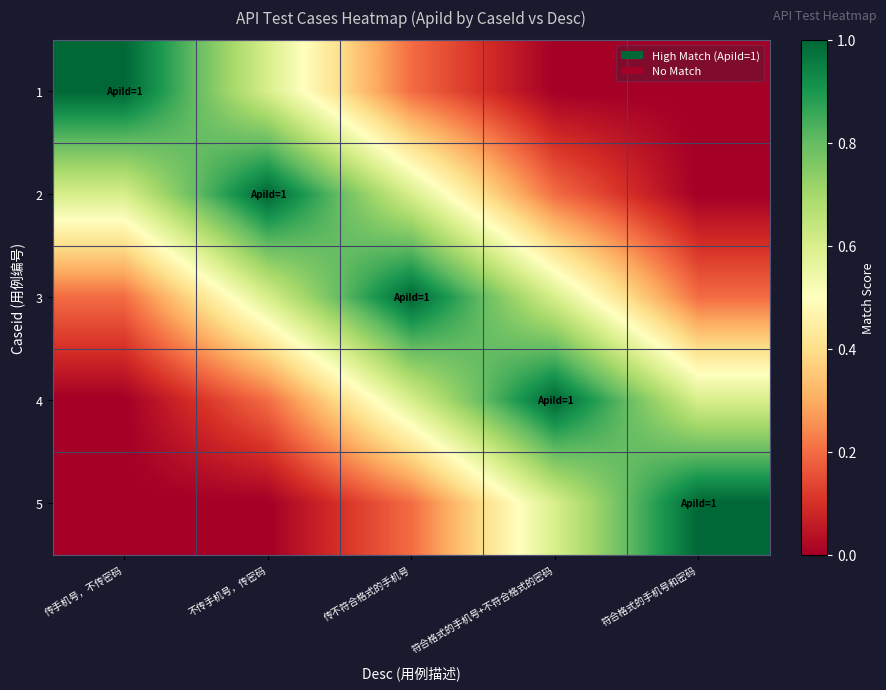

At which category is the sum across all series the highest?

传不符合格式的手机号